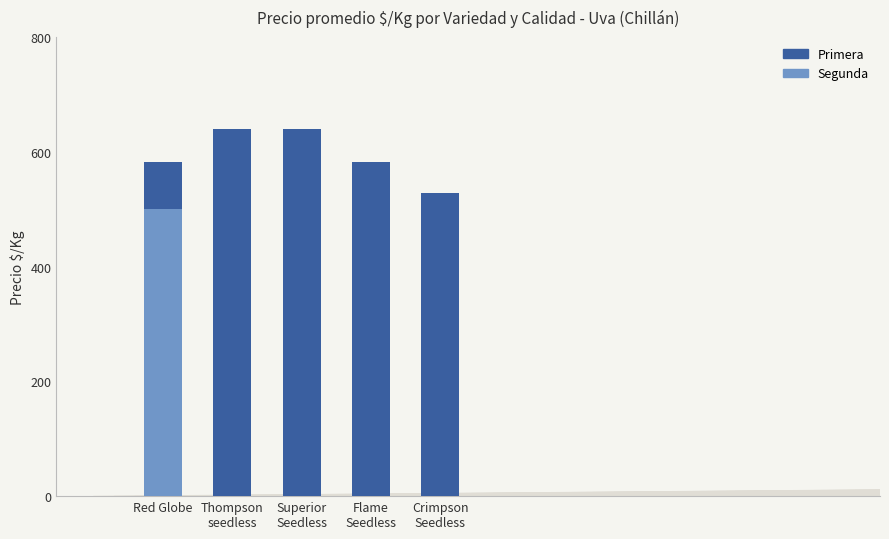

True or false: Primera has a value of 901 at Thompson
seedless.

False